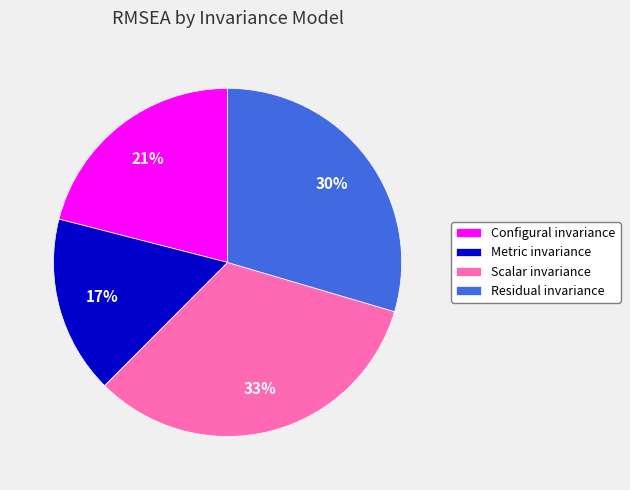

What percentage is the Configural invariance slice, to the nearest percent?

21%